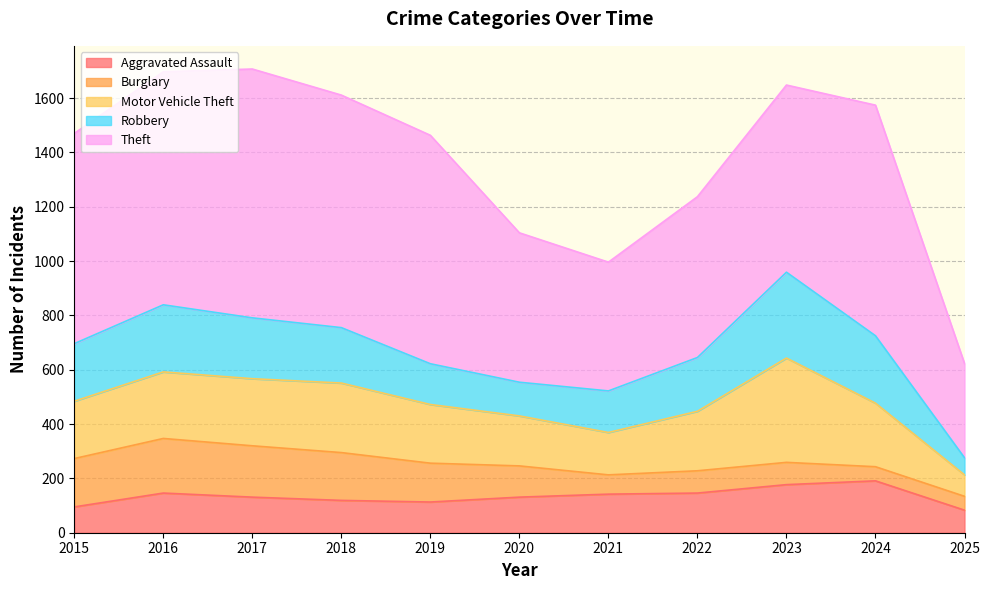

Which label corresponds to the smallest value in the chart?

2025